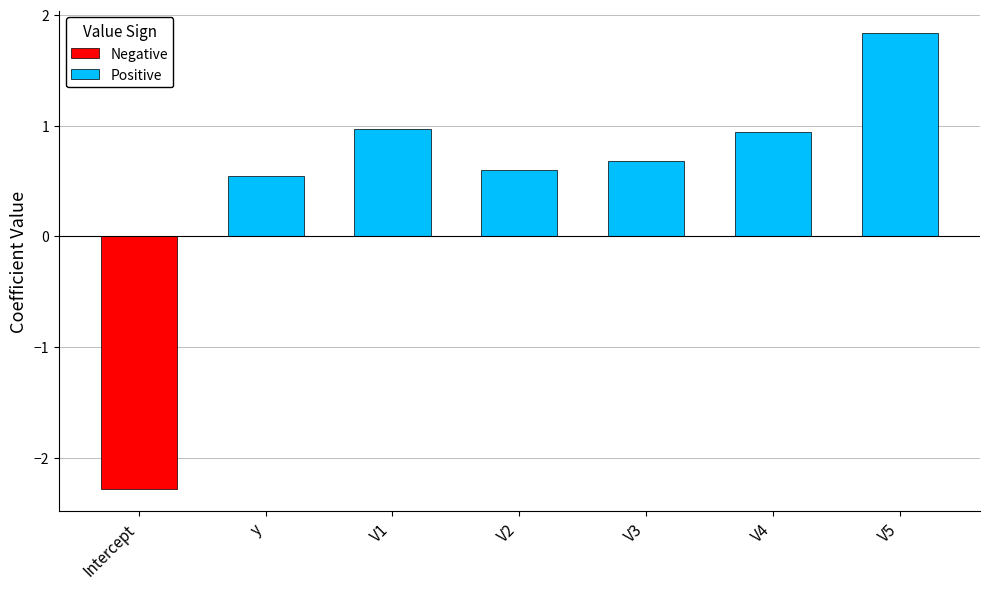

What is the label of the 2nd bar from the right?

V4